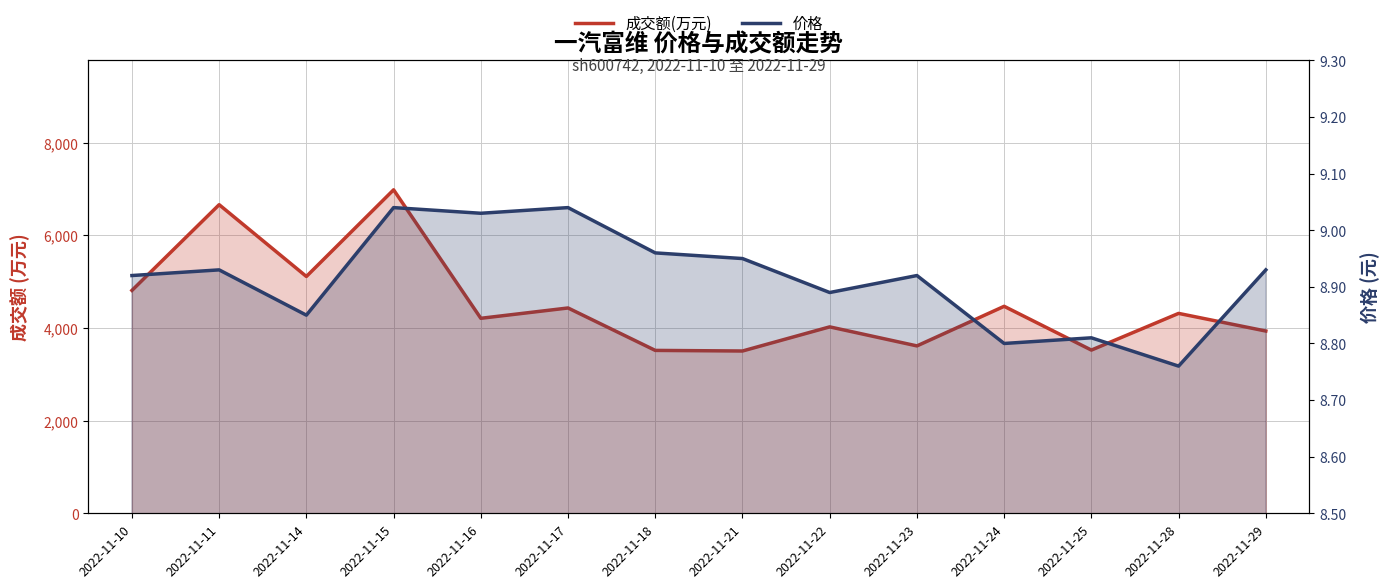

The 价格 series shows 8.8 at 2022-11-14. True or false?

True